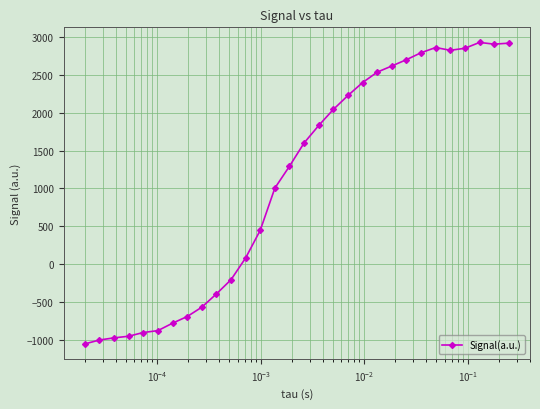

What is the value of the 30th point from the left?

2920.4